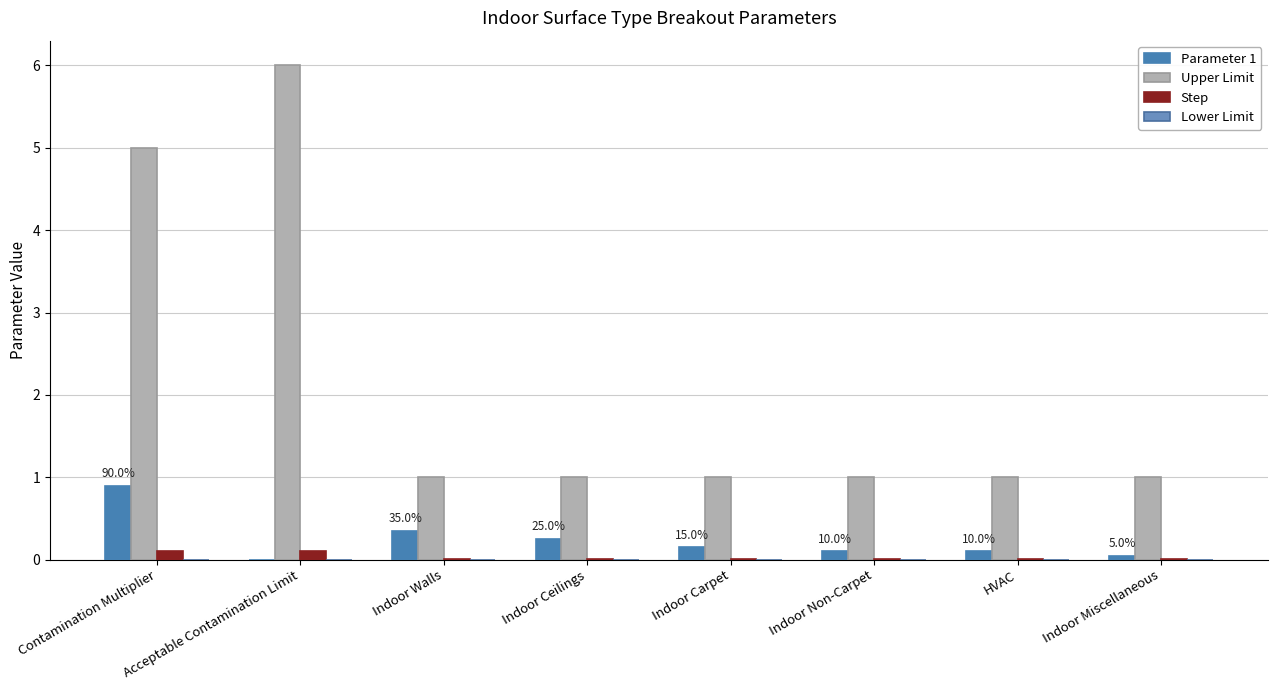

The Parameter 1 series shows 0.4 at Indoor Ceilings. True or false?

False